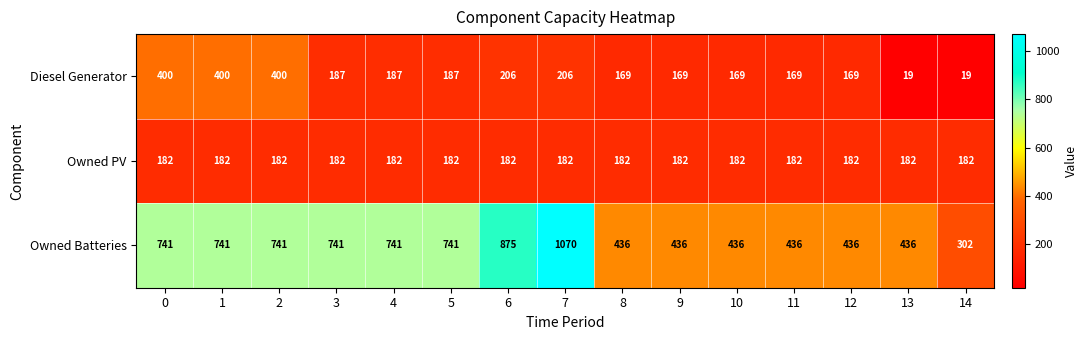

List the series in order of their peak value, lowest first.

Owned PV, Diesel Generator, Owned Batteries